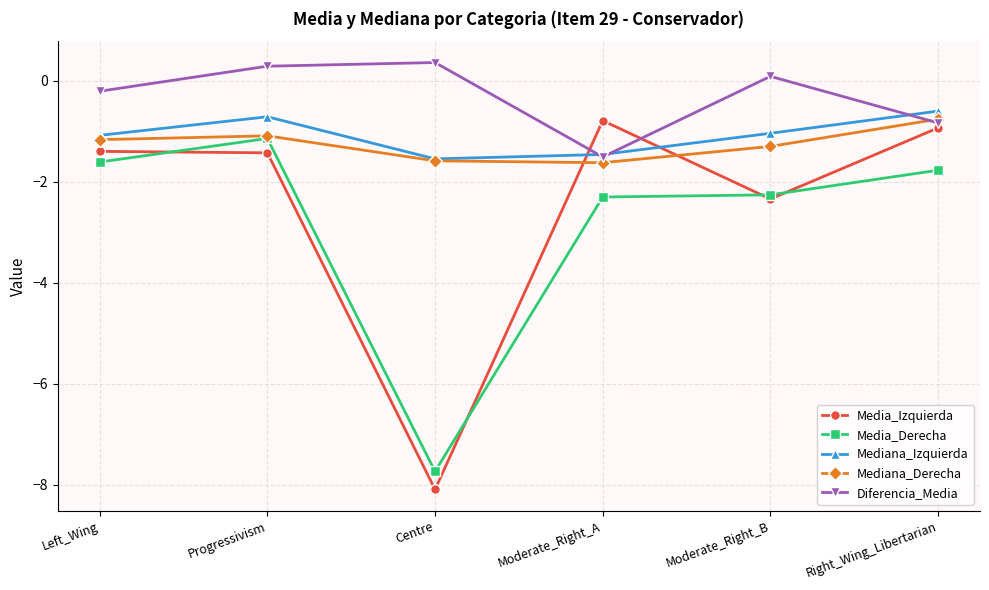

Is the value of Mediana_Derecha at Centre greater than the value of Mediana_Izquierda at Left_Wing?

No